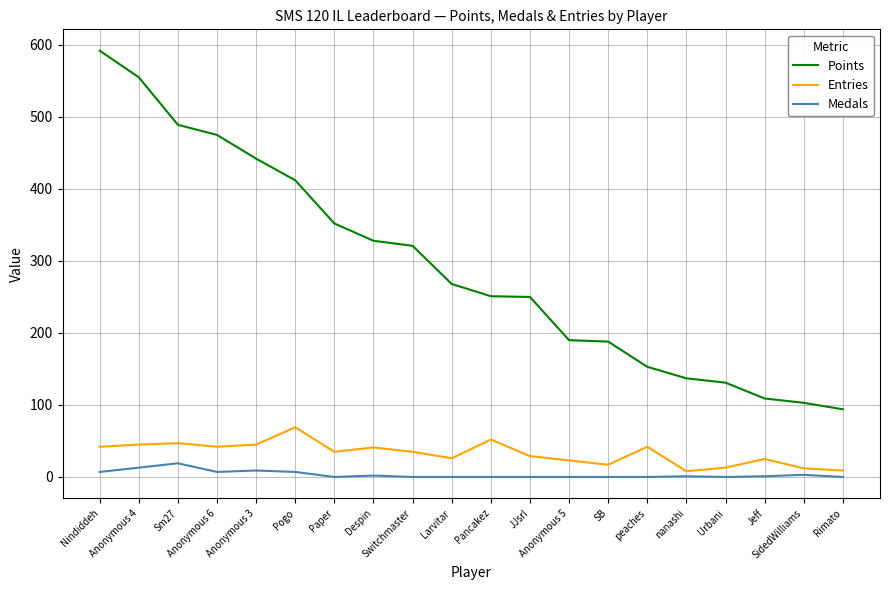

Between Pogo and SB, which series saw the biggest shift?

Points